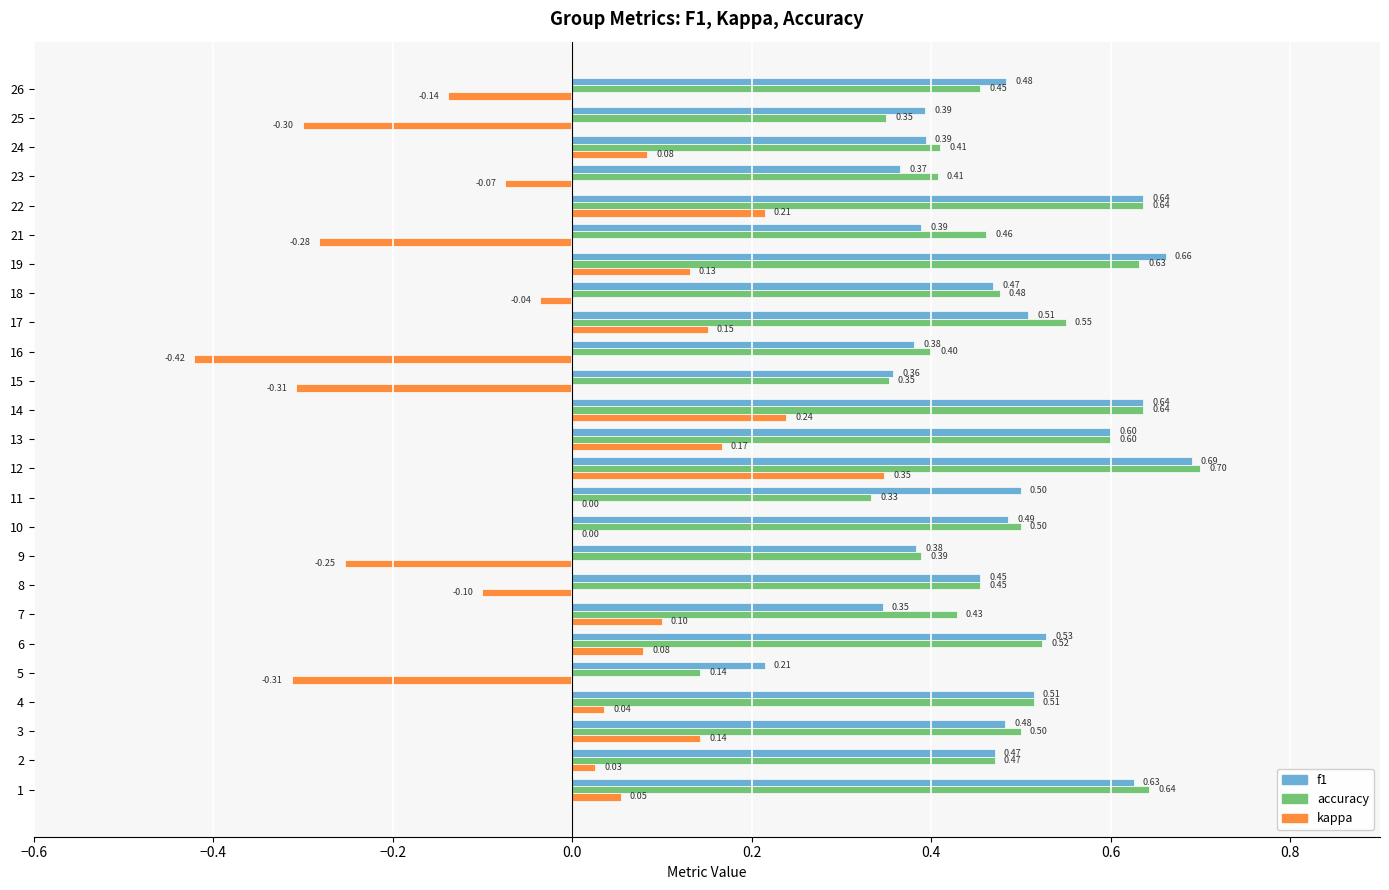

Which series changed the most between 18 and 26?

kappa